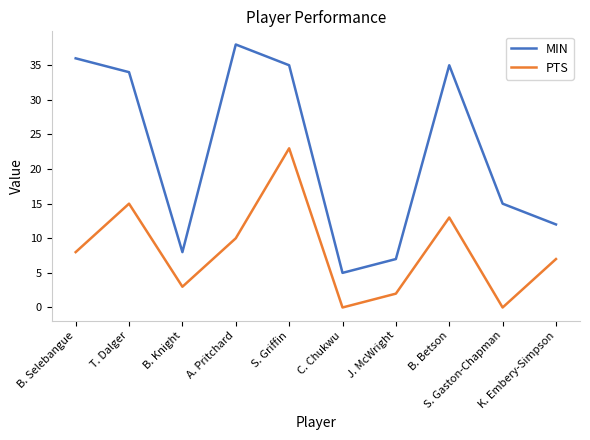

The PTS series shows 4 at B. Selebangue. True or false?

False